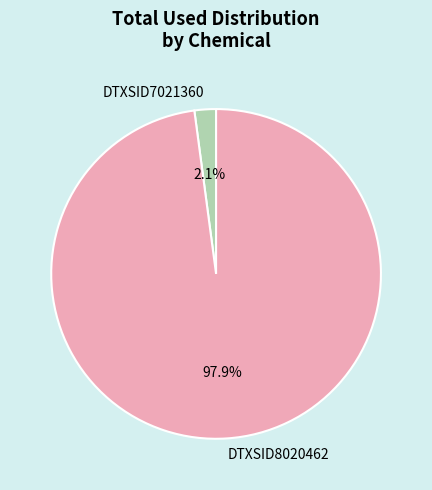

To the nearest percent, what is the difference between the largest and smallest slice percentages?

96%